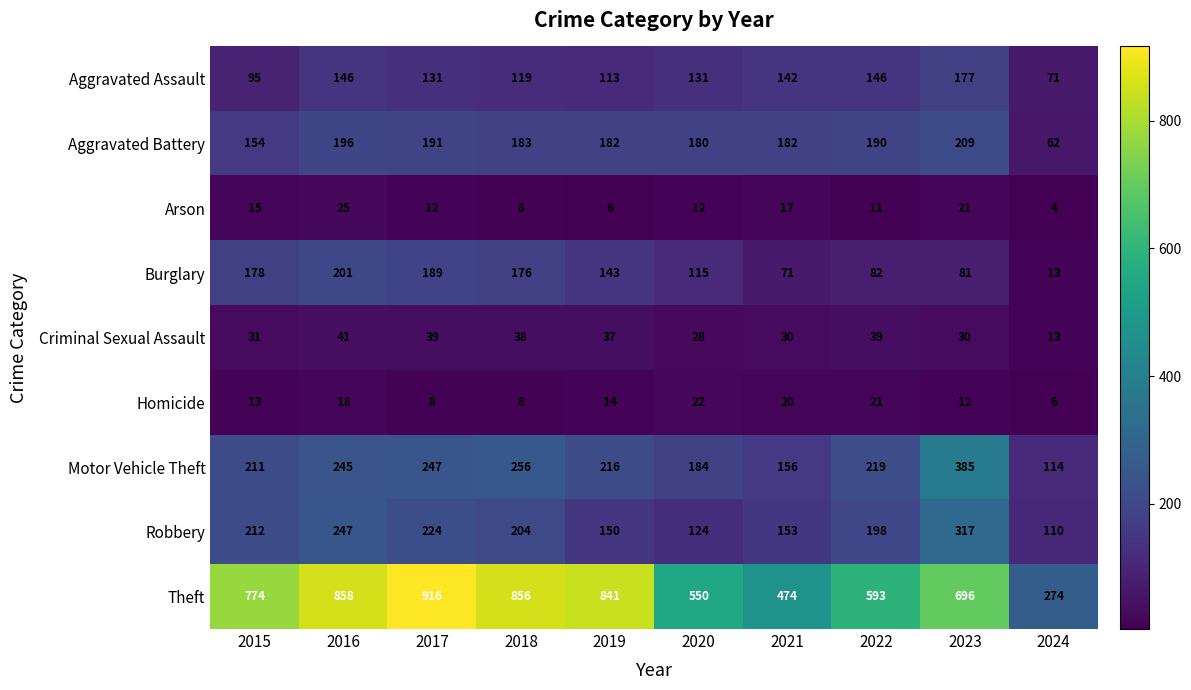

List the labels in order of Burglary value, smallest first.

2024, 2021, 2023, 2022, 2020, 2019, 2018, 2015, 2017, 2016